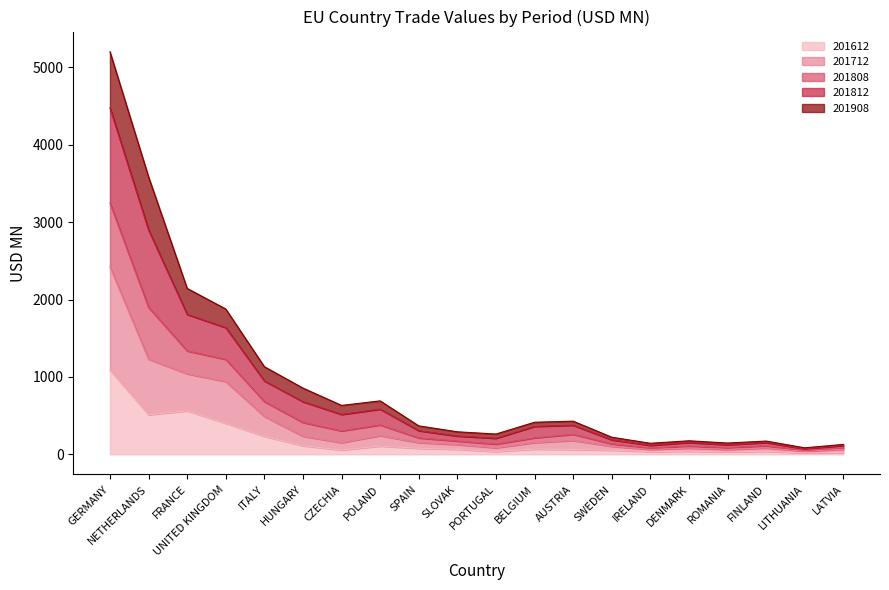

What is the maximum value for 201612?

1087.0